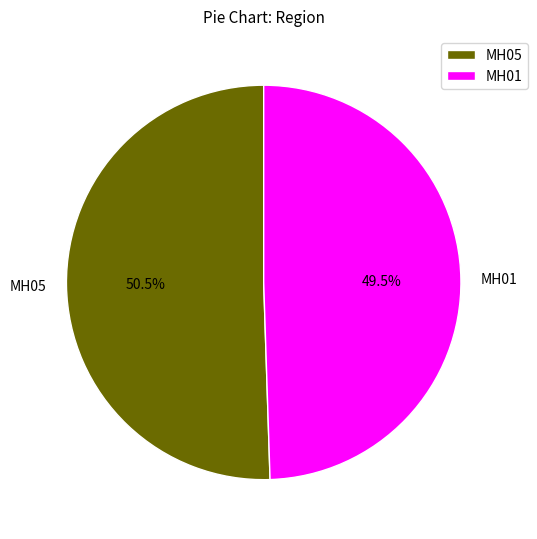

Approximately how many times larger is the value at MH05 compared to MH01?

1.0